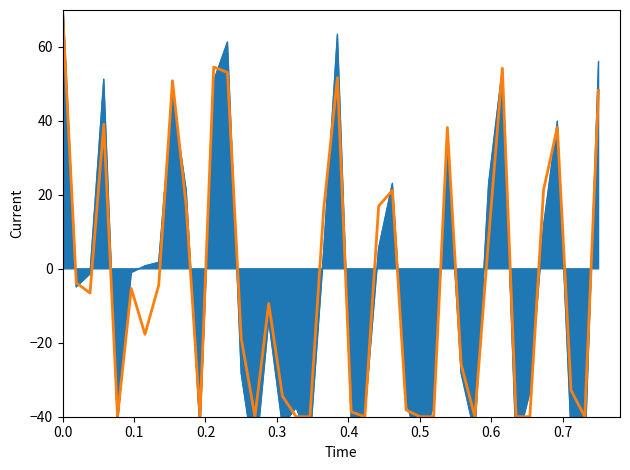

The chart shows a value of -5.5 at 13. True or false?

False